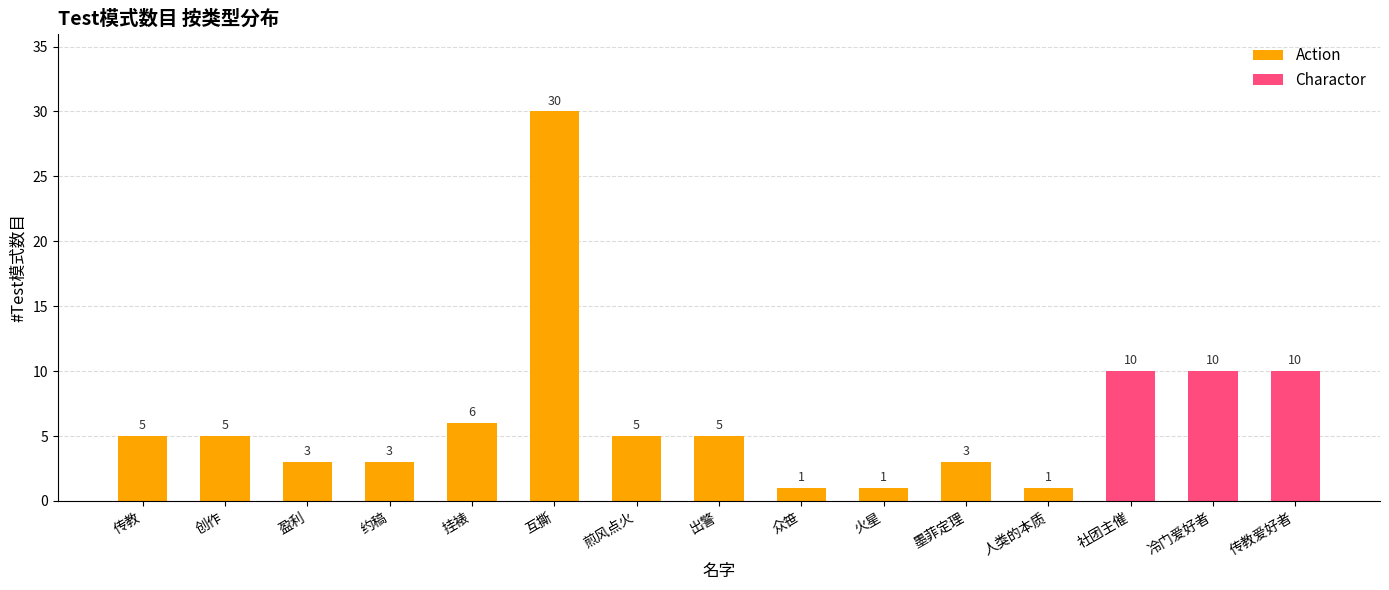

Which category has the highest value in the Action series?

互撕